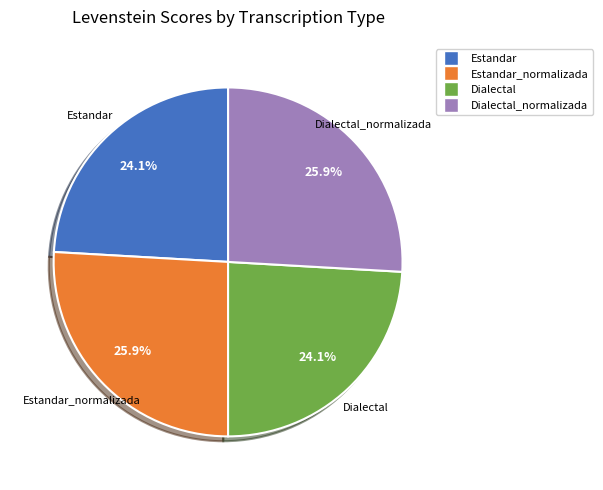

What percentage is the Estandar slice, to the nearest percent?

24%